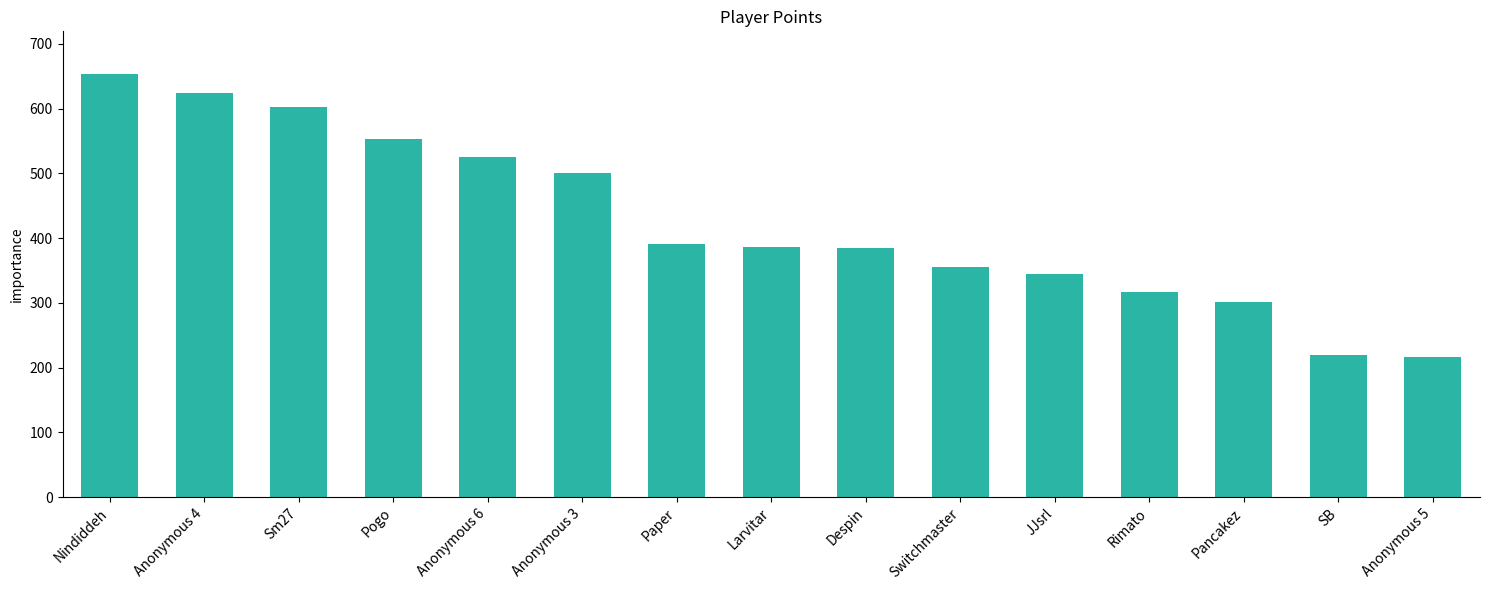

How many data points are less than 387?

7